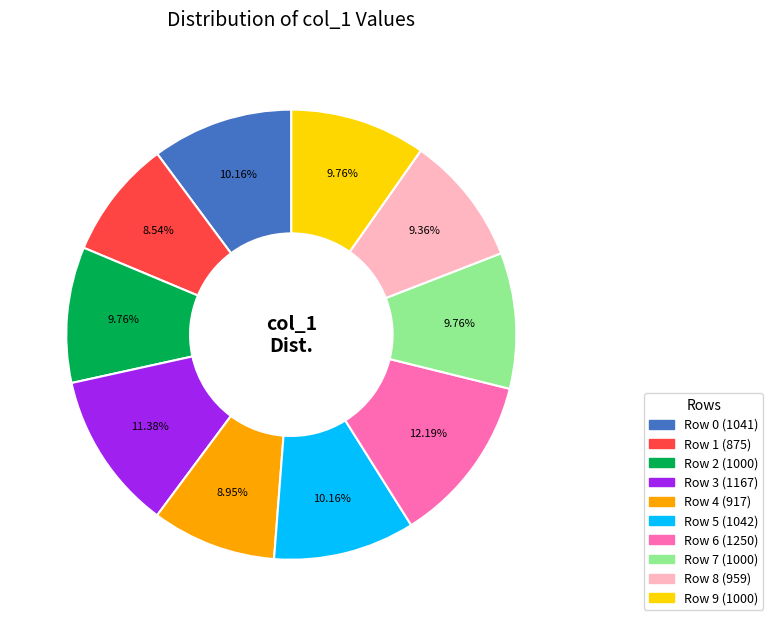

Does any single category account for the majority?

No